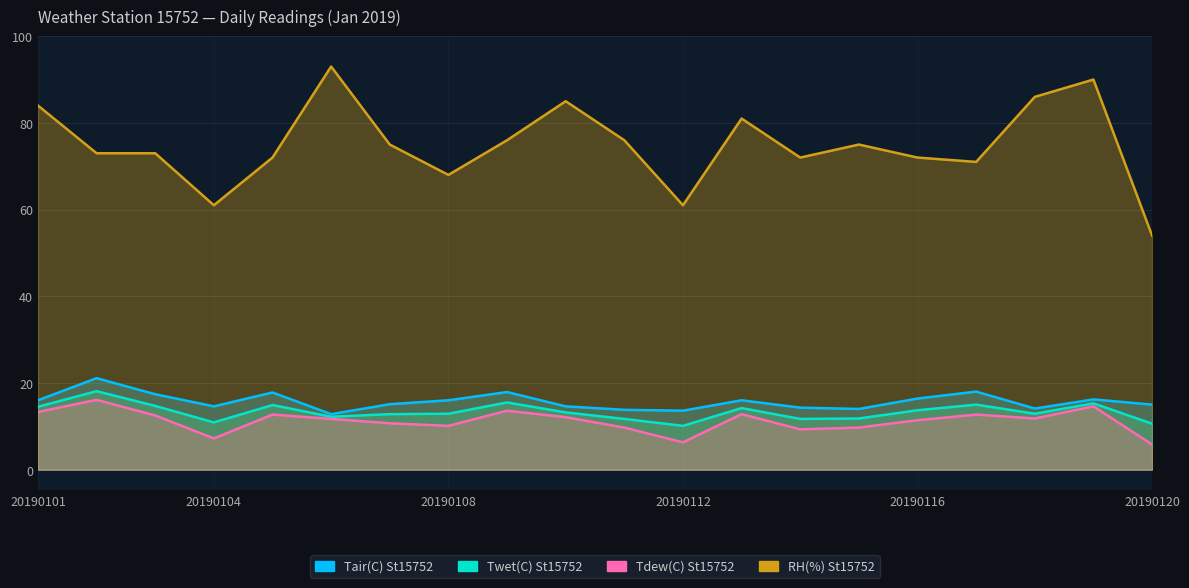

In Tdew(C) St15752, how many points are higher than both neighbors (excluding endpoints)?

6